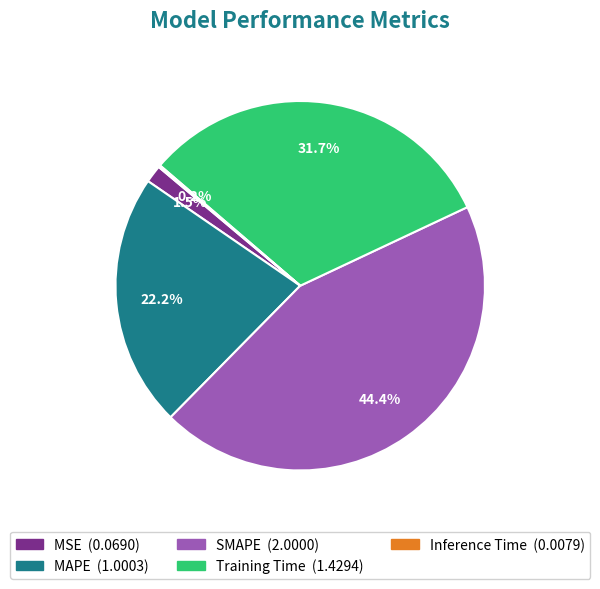

Which slice is the largest?

SMAPE